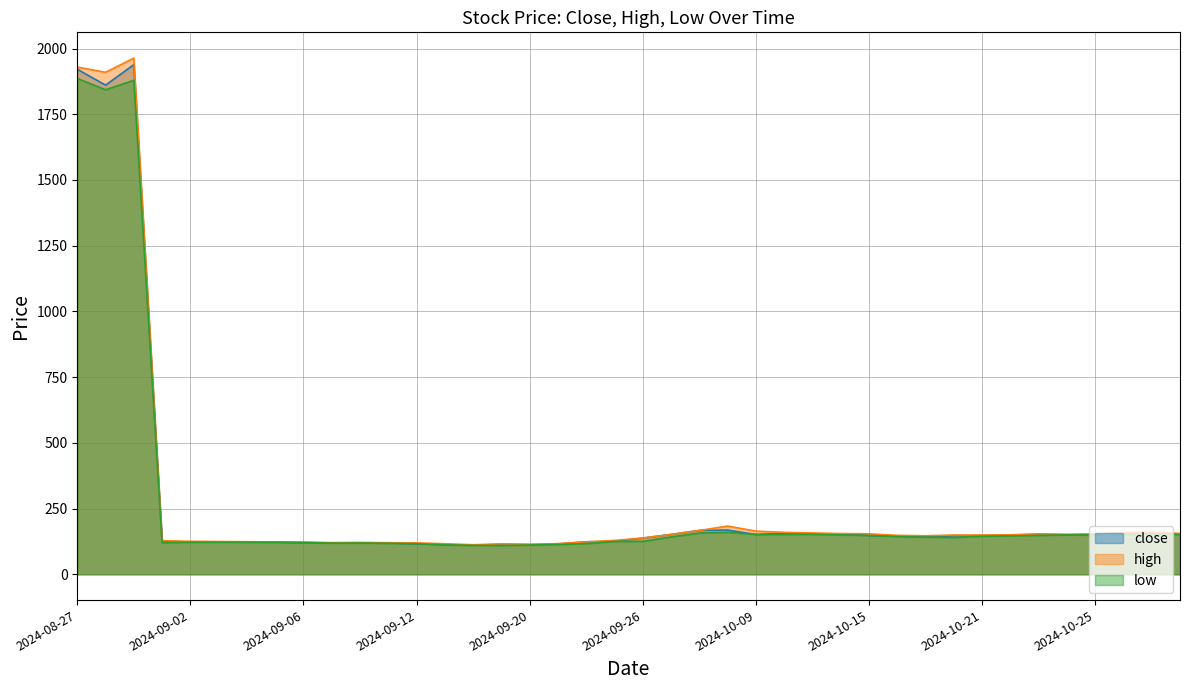

What position from the right is 2024-09-27?

19